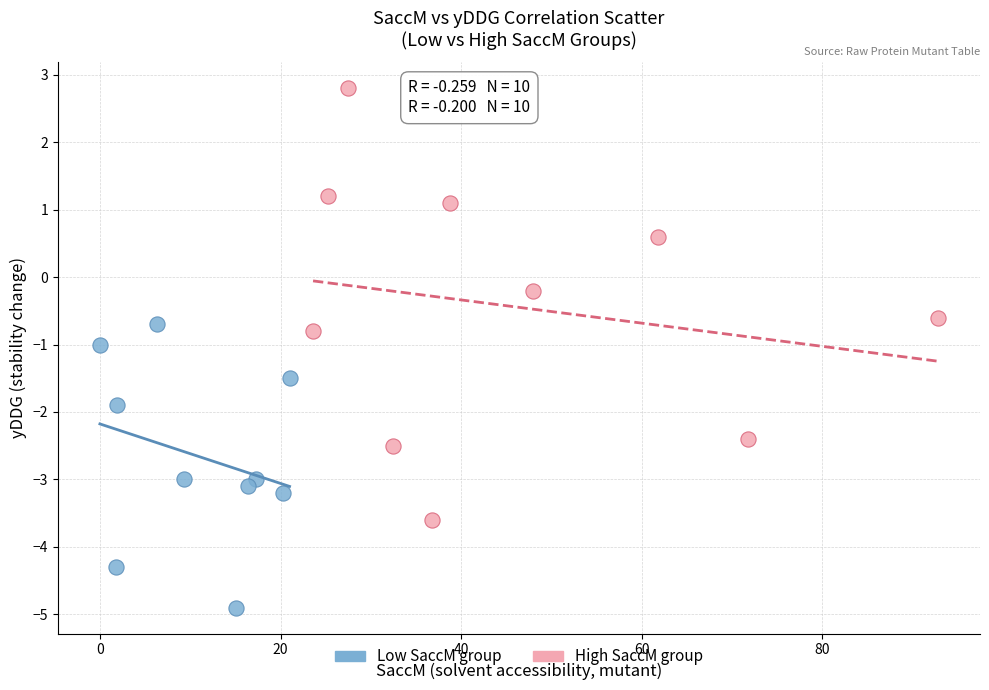

Which series contains the highest Y value?

High SaccM group